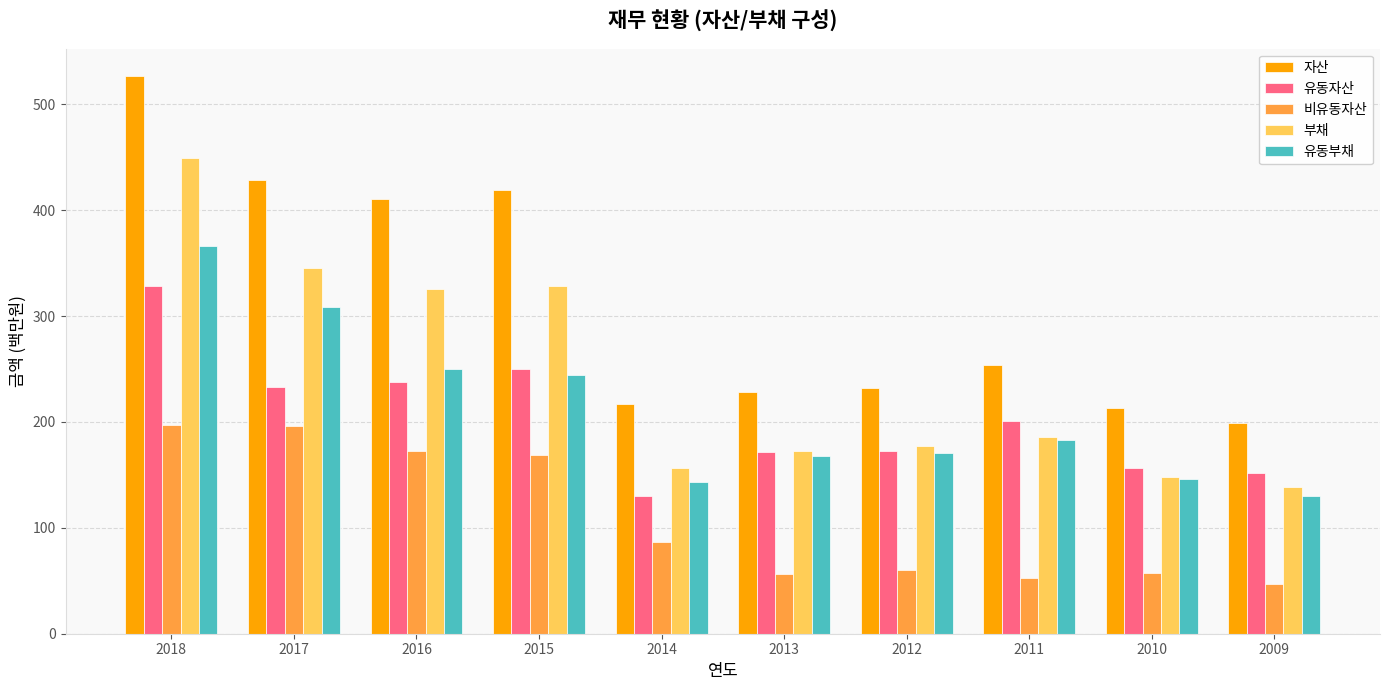

Which series changed the most between 2015 and 2013?

자산